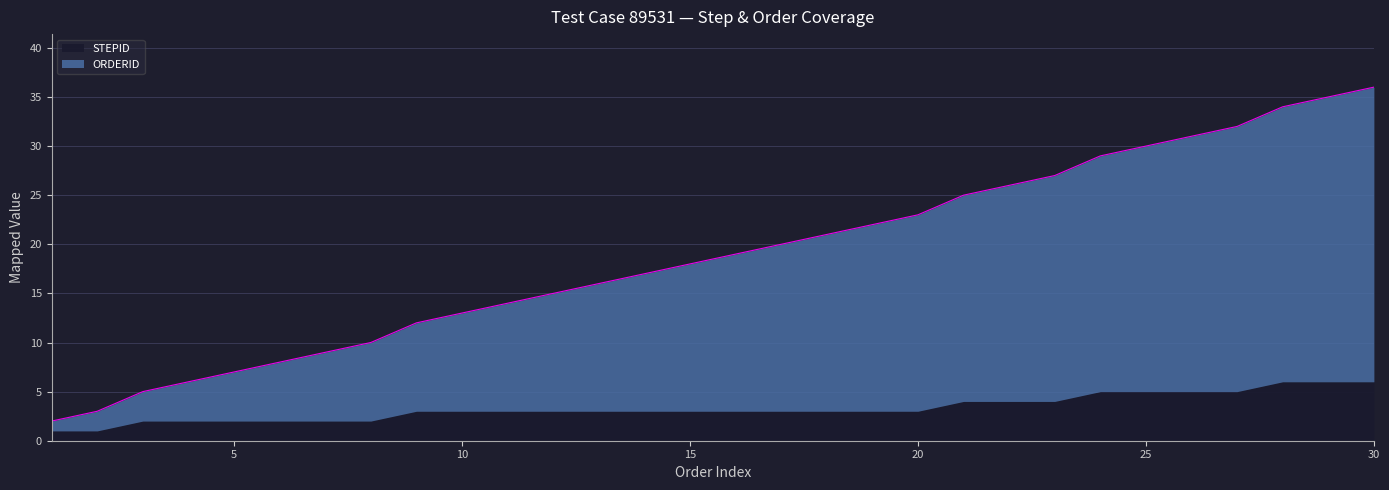

Rank the categories by value from lowest to highest.

1, 2, 3, 4, 5, 6, 7, 8, 9, 10, 11, 12, 13, 14, 15, 16, 17, 18, 19, 20, 21, 22, 23, 24, 25, 26, 27, 28, 29, 30